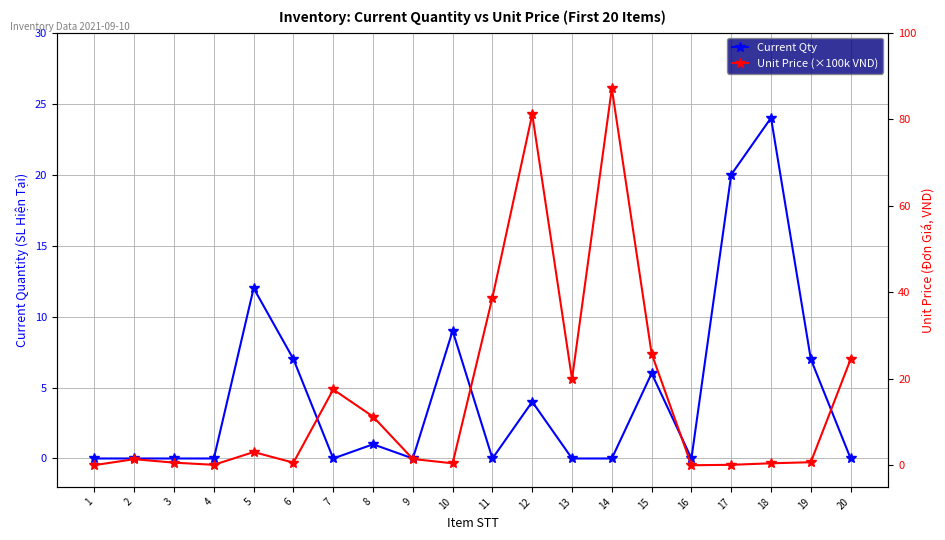

Between 7 and 19, which series saw the biggest shift?

Unit Price (×100k VND)